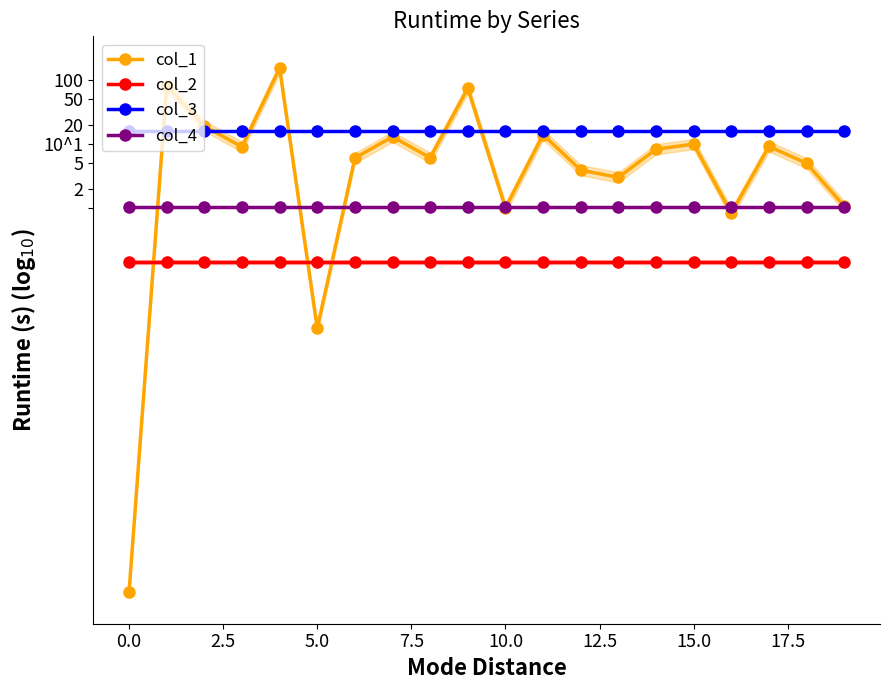

At how many categories does at least one series exceed -5?

20